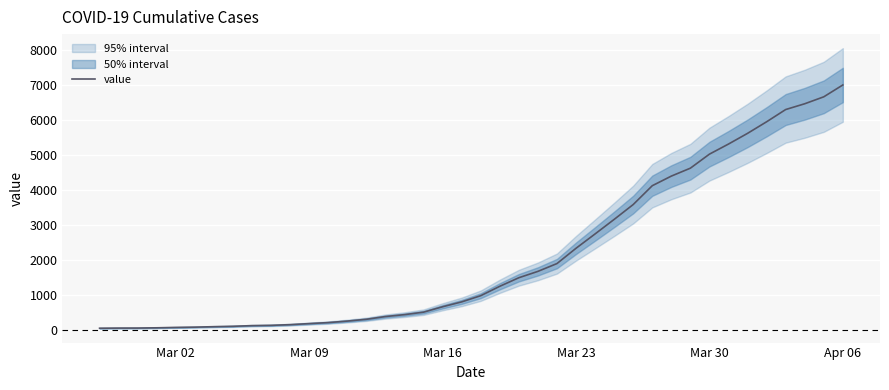

What is the maximum value for value?

7001